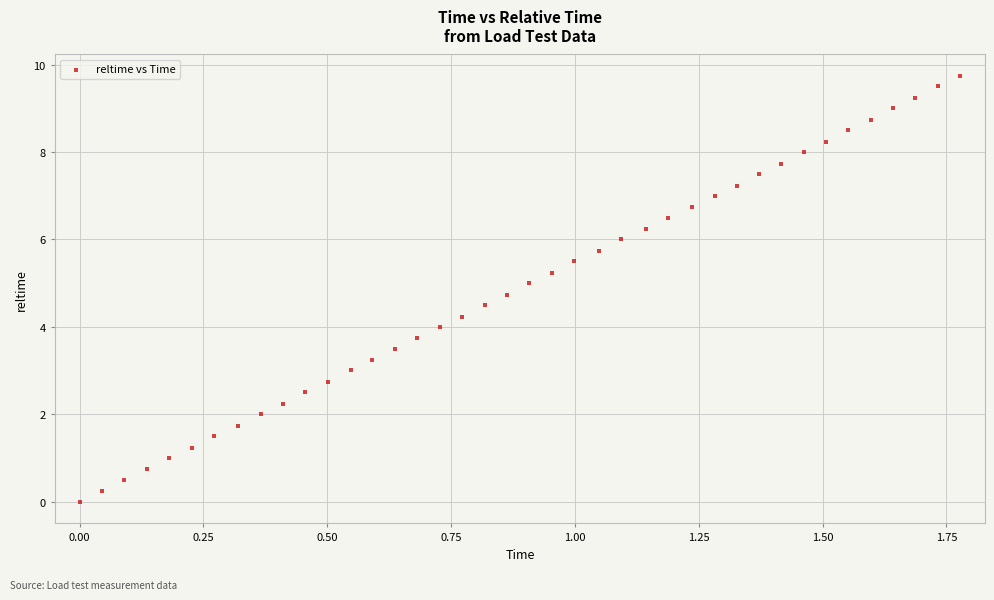

What is the range of X values (max minus min)?

1.8